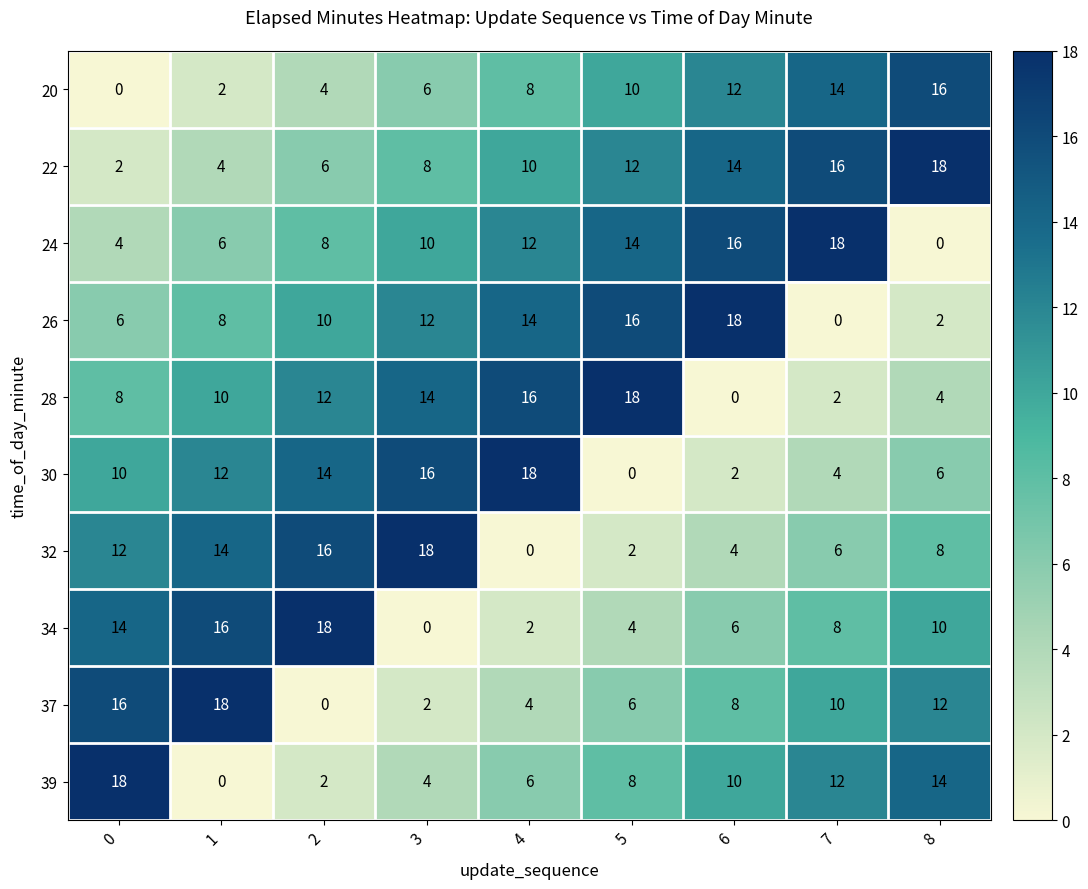

Count the number of data series in this chart.

10